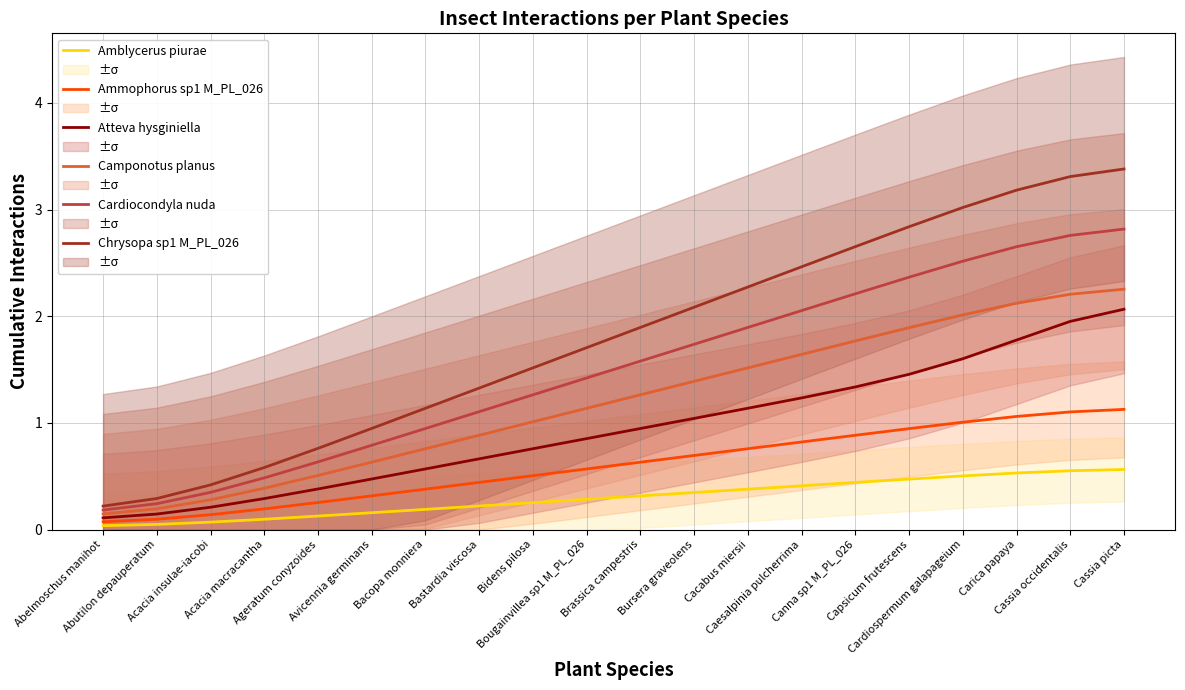

Reading left to right, extract all data points from this chart.

Amblycerus piurae: 0.0	0.0	0.1	0.1	0.1	0.2	0.2	0.2	0.3	0.3	0.3	0.3	0.4	0.4	0.4	0.5	0.5	0.5	0.6	0.6
Ammophorus sp1 M_PL_026: 0.1	0.1	0.1	0.2	0.3	0.3	0.4	0.4	0.5	0.6	0.6	0.7	0.8	0.8	0.9	0.9	1.0	1.1	1.1	1.1
Atteva hysginiella: 0.1	0.1	0.2	0.3	0.4	0.5	0.6	0.7	0.8	0.9	0.9	1.0	1.1	1.2	1.3	1.5	1.6	1.8	2.0	2.1
Camponotus planus: 0.1	0.2	0.3	0.4	0.5	0.6	0.8	0.9	1.0	1.1	1.3	1.4	1.5	1.6	1.8	1.9	2.0	2.1	2.2	2.3
Cardiocondyla nuda: 0.2	0.2	0.3	0.5	0.6	0.8	0.9	1.1	1.3	1.4	1.6	1.7	1.9	2.1	2.2	2.4	2.5	2.7	2.8	2.8
Chrysopa sp1 M_PL_026: 0.2	0.3	0.4	0.6	0.8	0.9	1.1	1.3	1.5	1.7	1.9	2.1	2.3	2.5	2.7	2.8	3.0	3.2	3.3	3.4